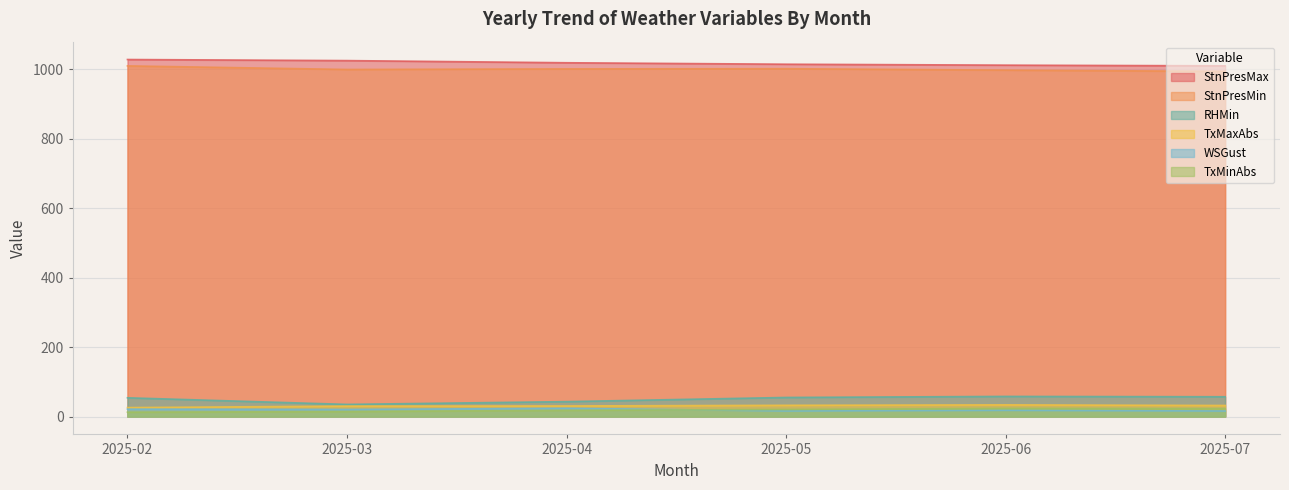

What is the minimum value shown in the chart?

12.6